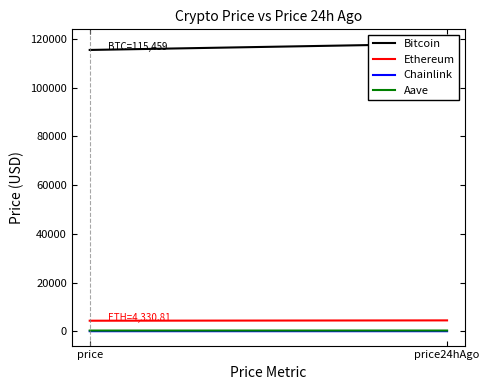

Is it true that Ethereum equals 7503.0 at price24hAgo?

False